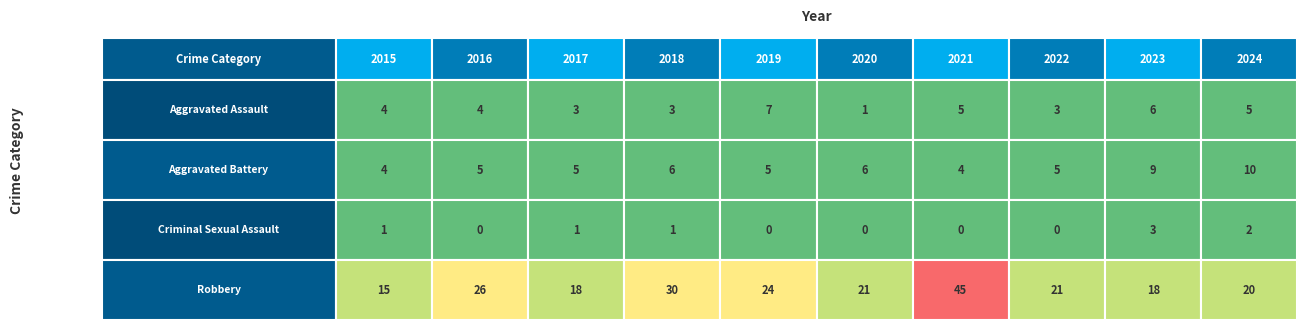

What is the average value of the Aggravated Assault series?

4